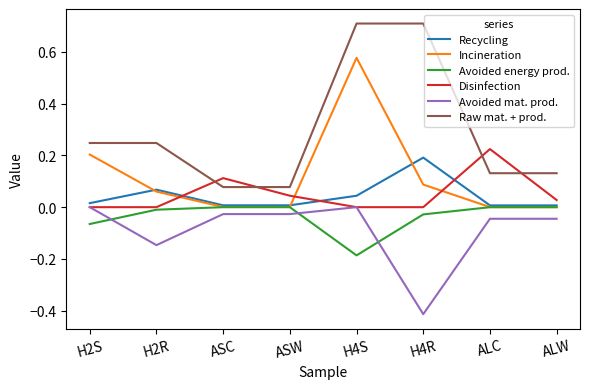

At how many categories does at least one series exceed 0?

8